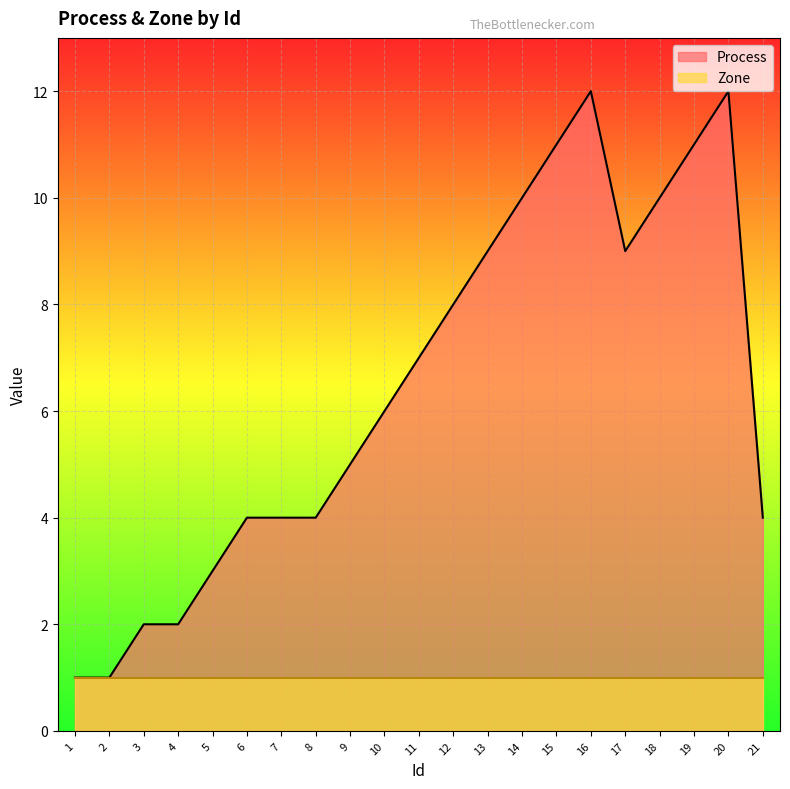

What is the approximate value at 9?

5